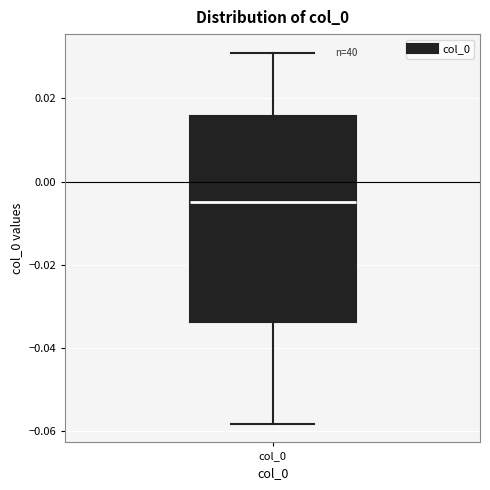

Where is the upper edge of the box for col_0 on the y-axis? The values are not printed on the chart, so give them approximately, as read against the axis.

0.016